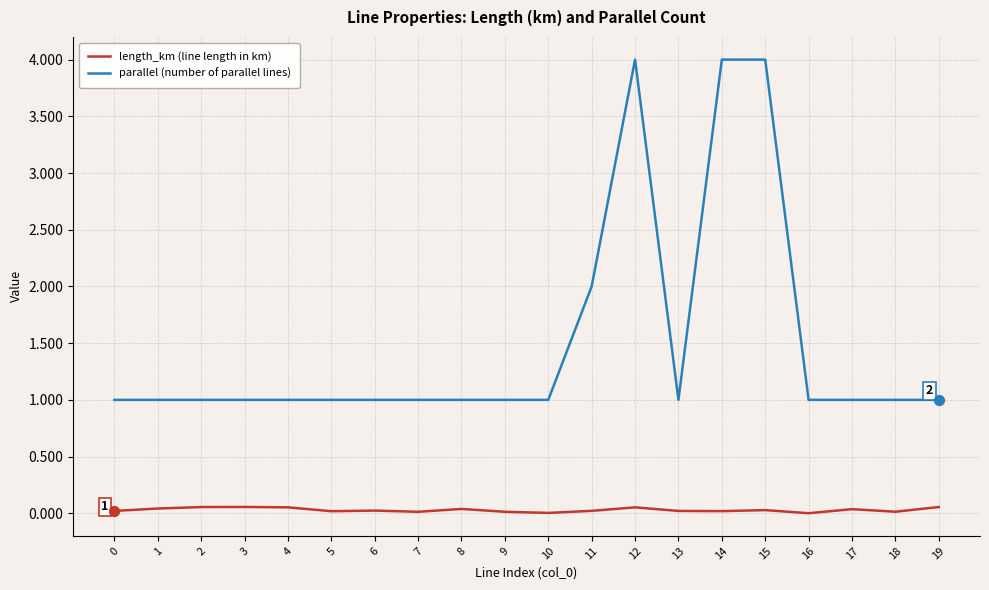

What is the total value across all series at 17?

1.0